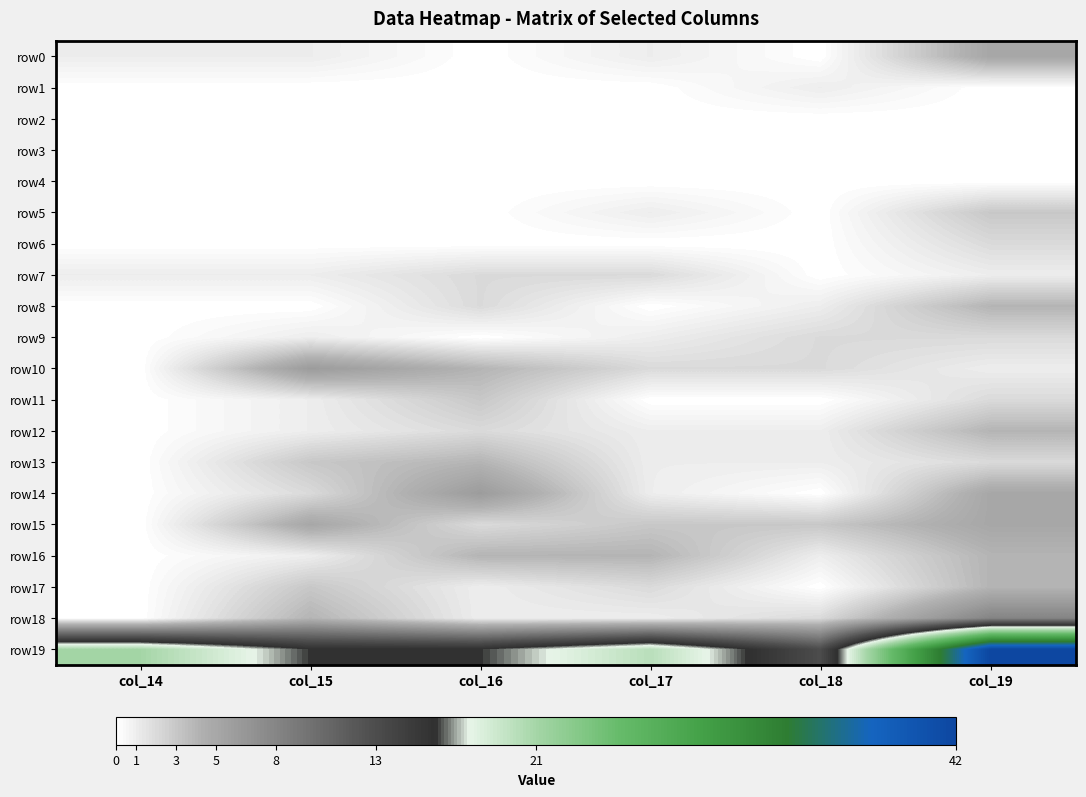

How many categories are shown in the chart?

6